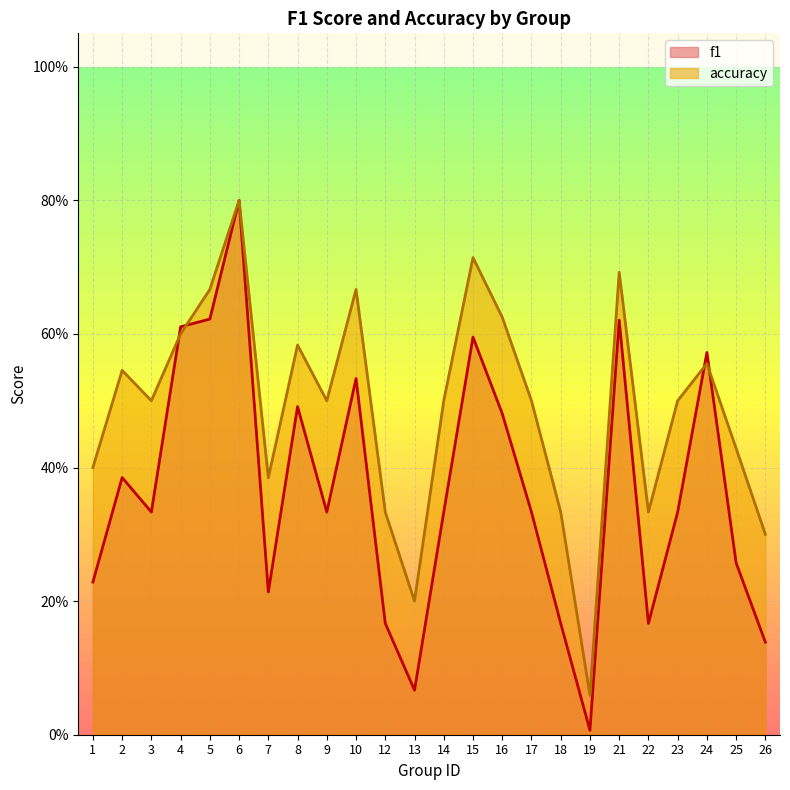

The value of f1 at 24 is 0.6. True or false?

True